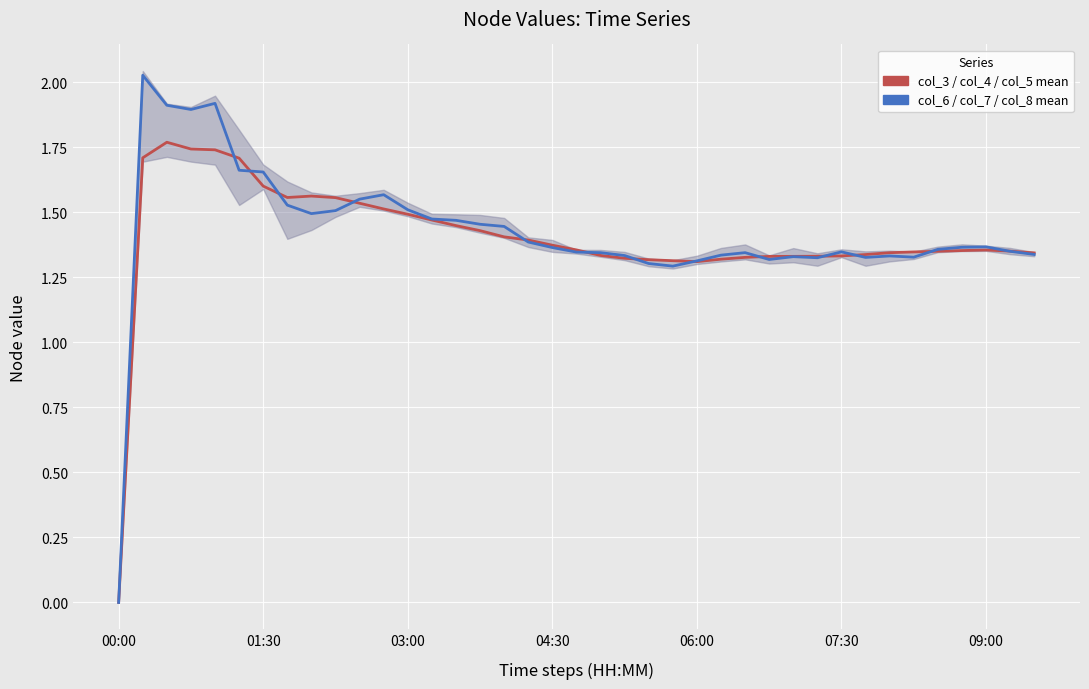

How many interior local peaks does the col_3 / col_4 / col_5 mean series have?

3